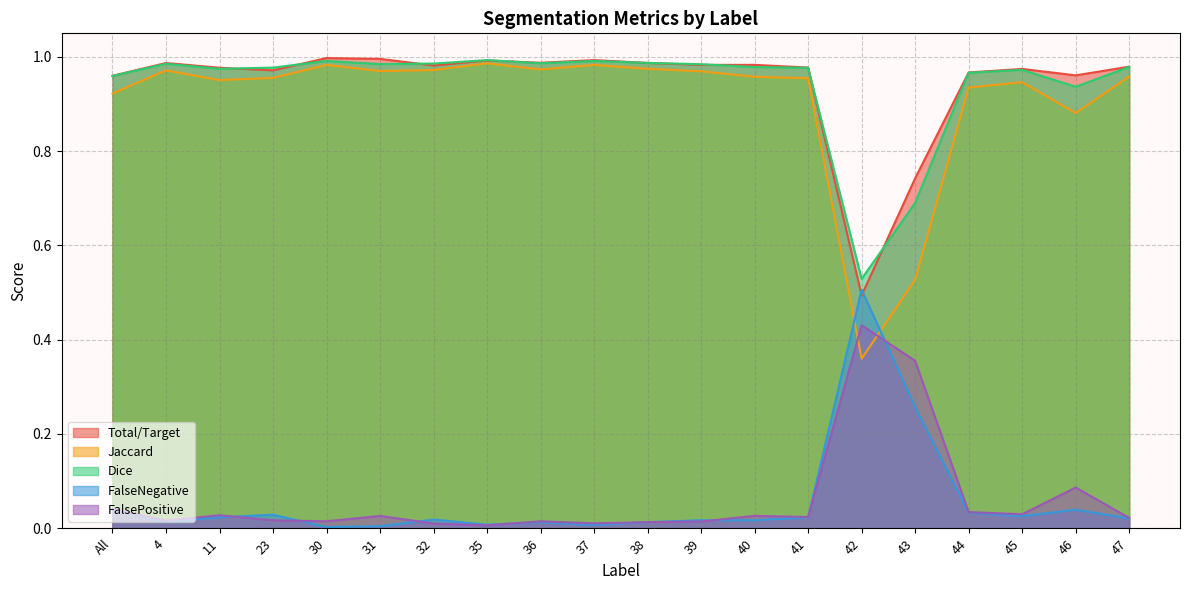

What is the total value across all series at 39?

3.0